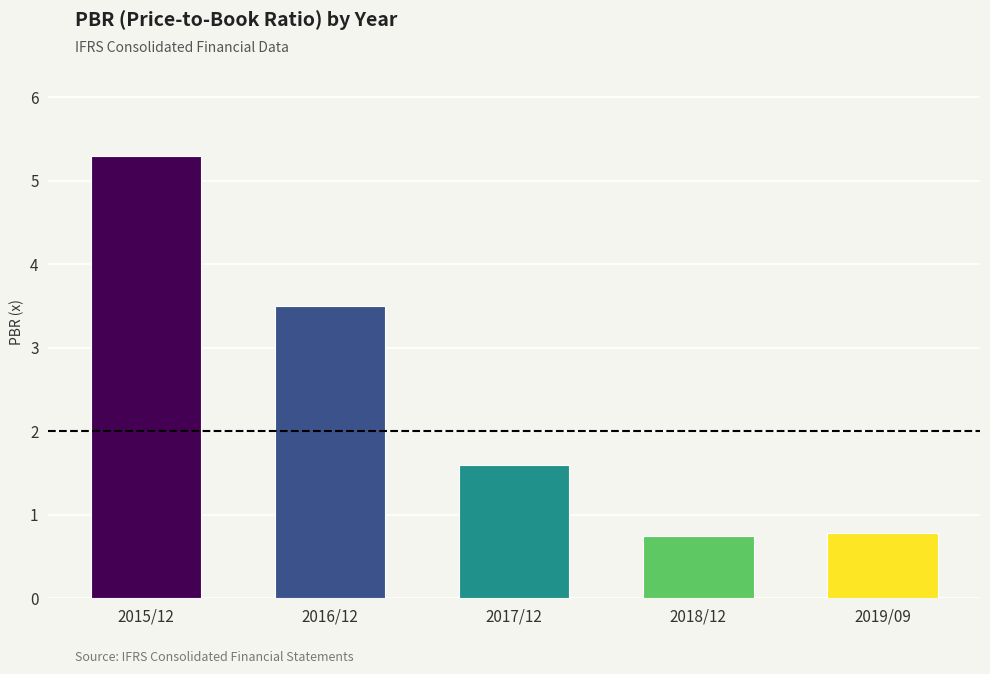

Is it true that the value at 2016/12 is 4.9?

False